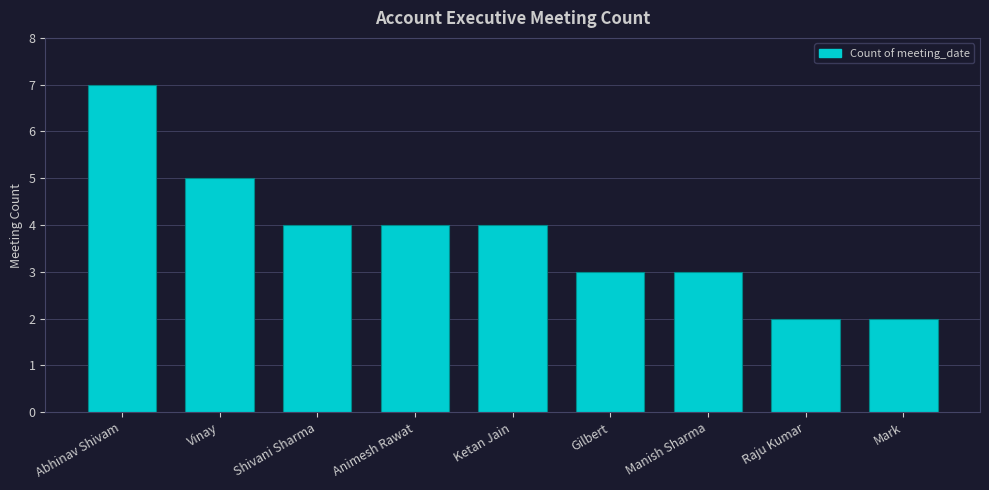

Reading right to left, list all the values displayed in this chart.

2	2	3	3	4	4	4	5	7